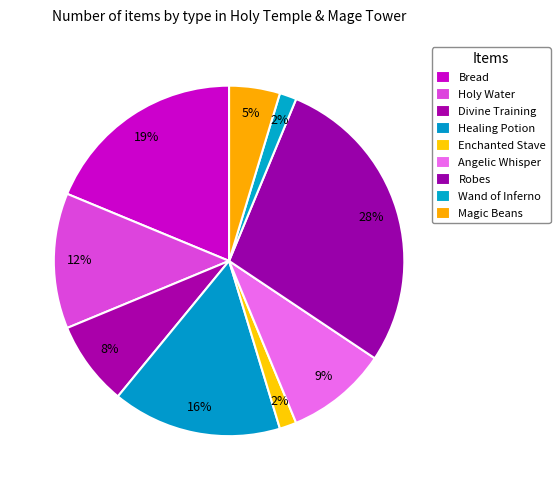

Count the number of slices in the pie.

9